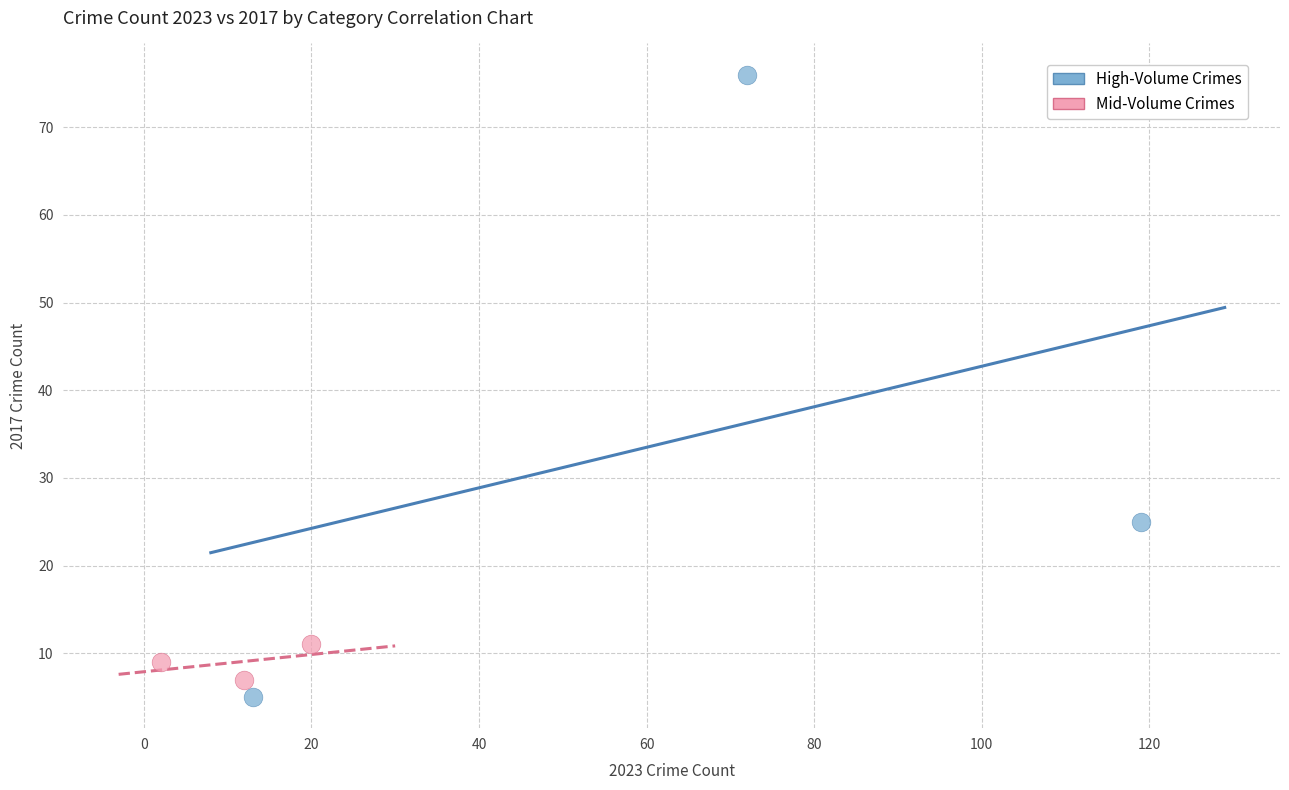

Which series has the widest spread of Y values?

High-Volume Crimes